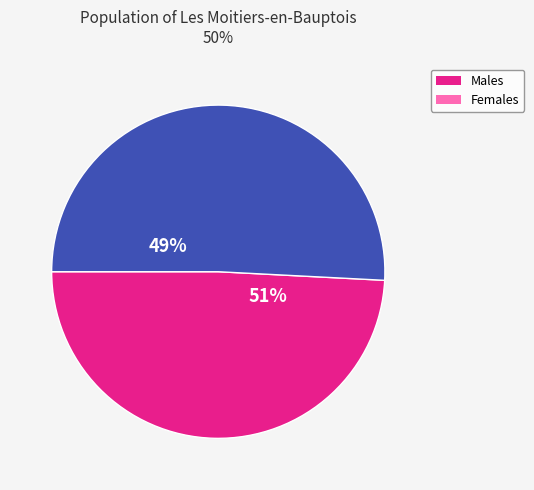

The signal segment 7 slice represents 12% of the pie. True or false?

False